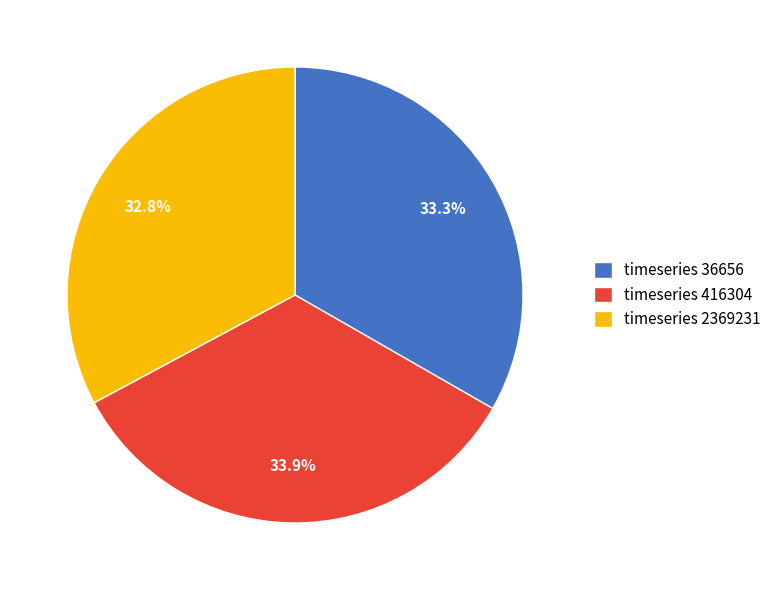

What percentage is NOT represented by timeseries 2369231?

67.2%